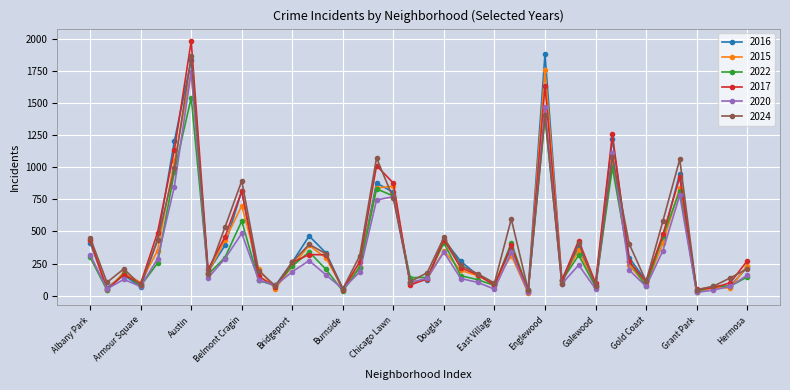

What is the maximum value for 2024?

1862